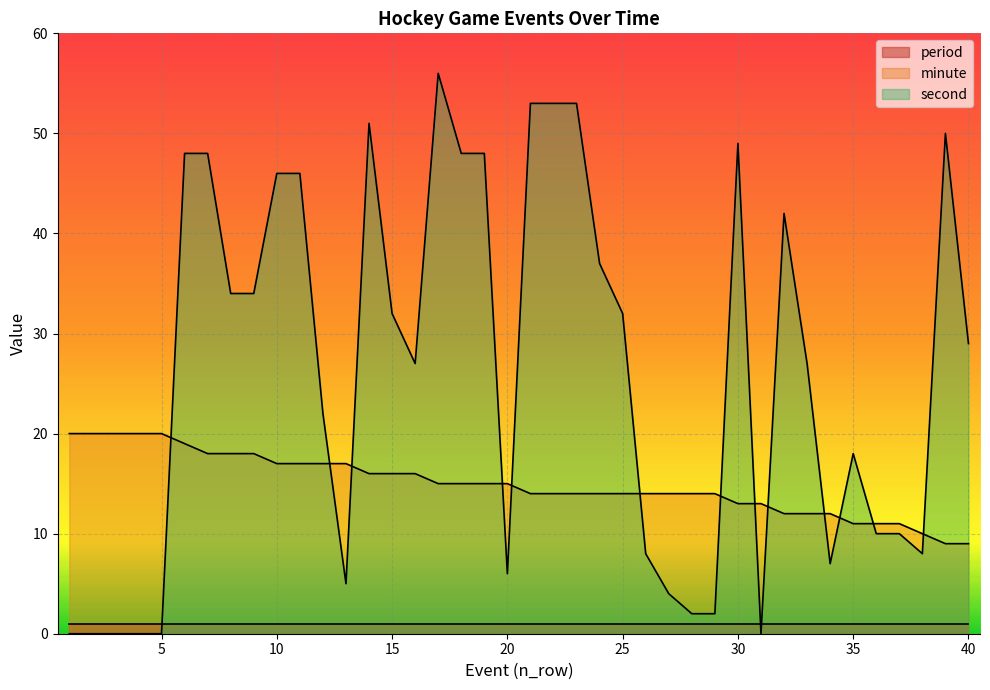

List the labels in order of second value, smallest first.

1, 2, 3, 4, 5, 31, 28, 29, 27, 13, 20, 34, 26, 38, 36, 37, 35, 12, 16, 33, 40, 15, 25, 8, 9, 24, 32, 10, 11, 6, 7, 18, 19, 30, 39, 14, 21, 22, 23, 17